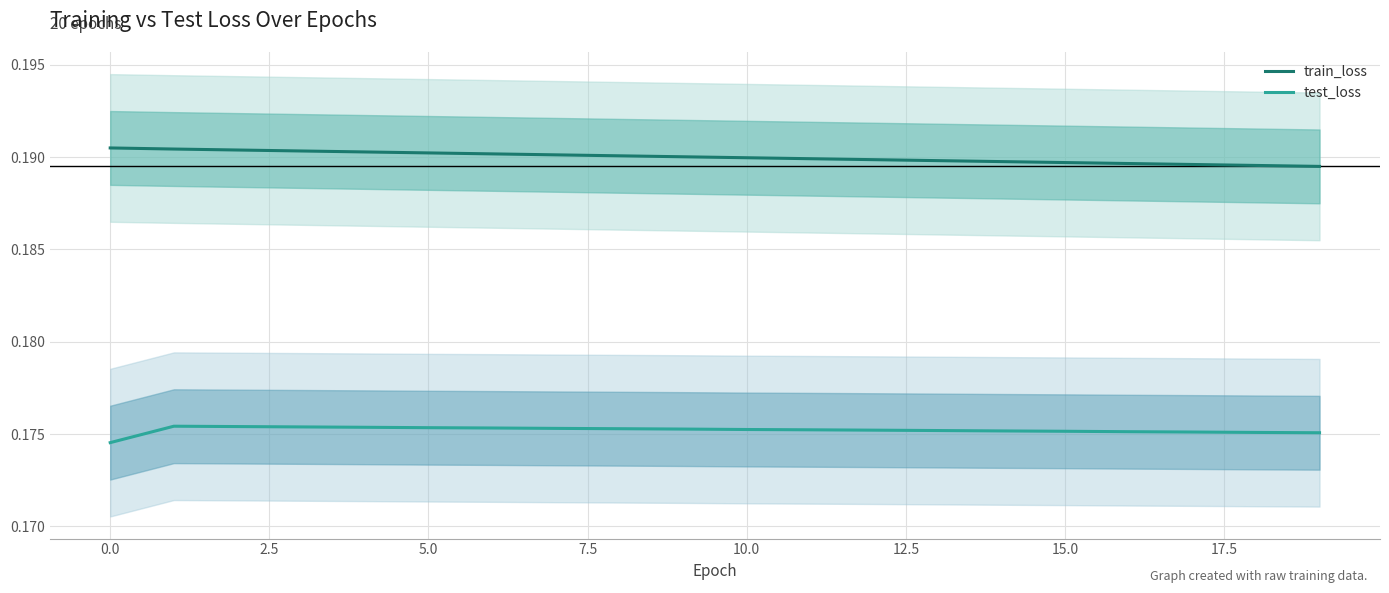

Rank the series at 16 from lowest to highest value.

test_loss, train_loss